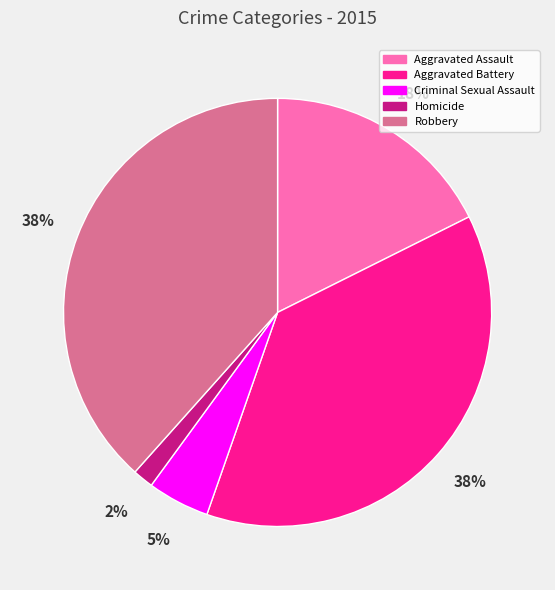

Combined, do Homicide and Criminal Sexual Assault account for over 50%?

No